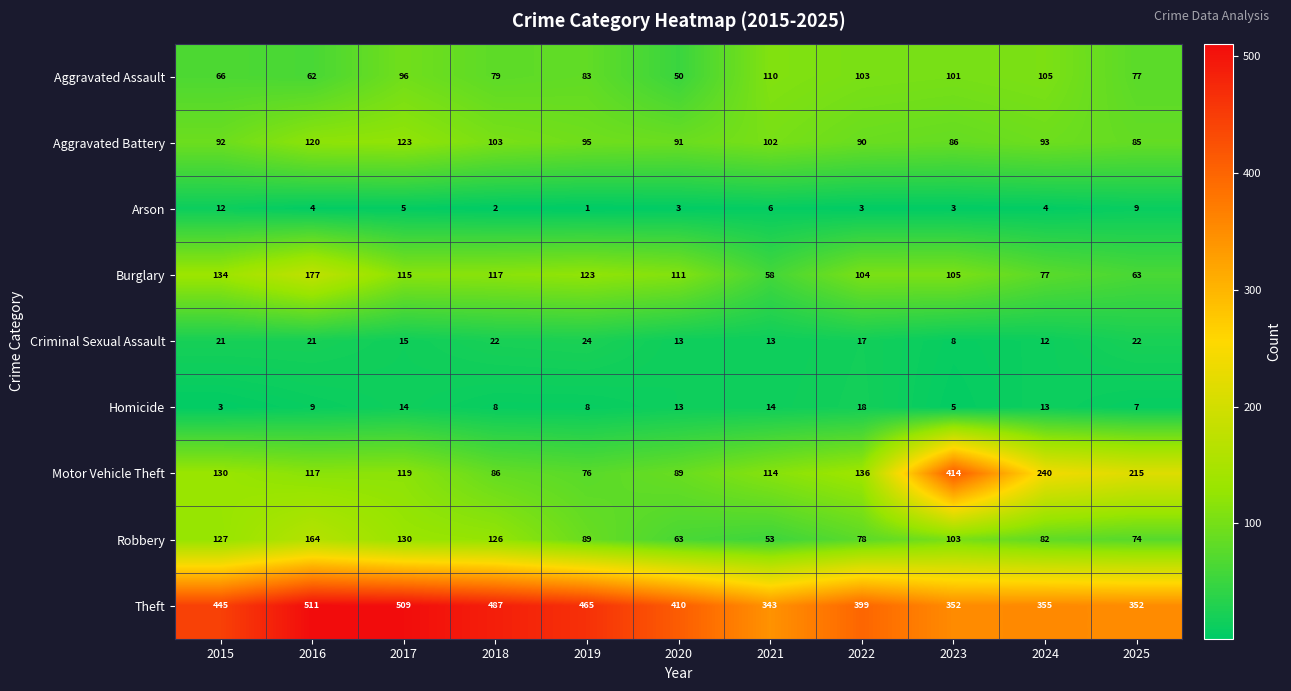

At which category is the sum across all series the highest?

2016